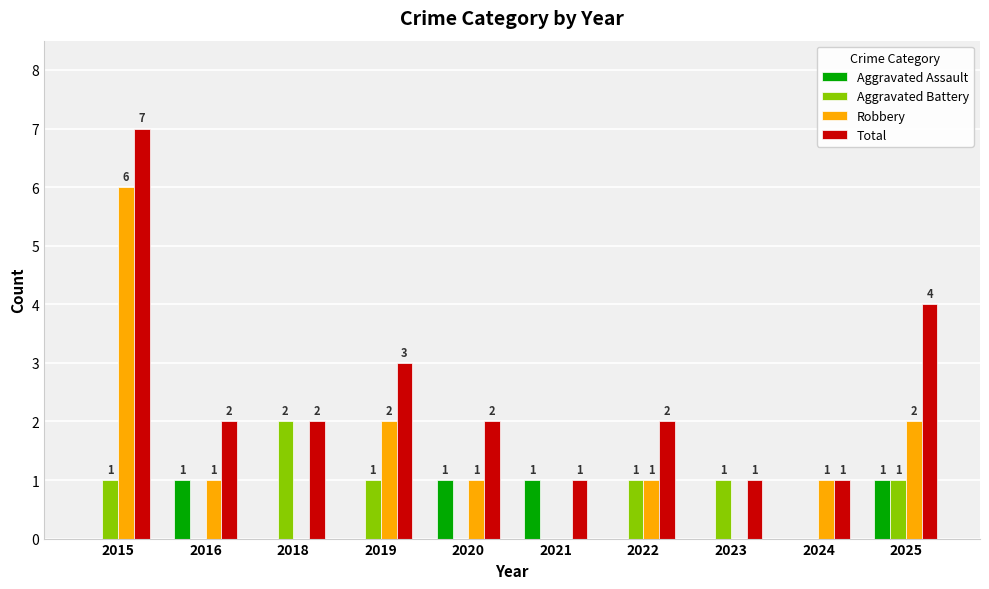

True or false: Aggravated Assault has a value of 1 at 2021.

True